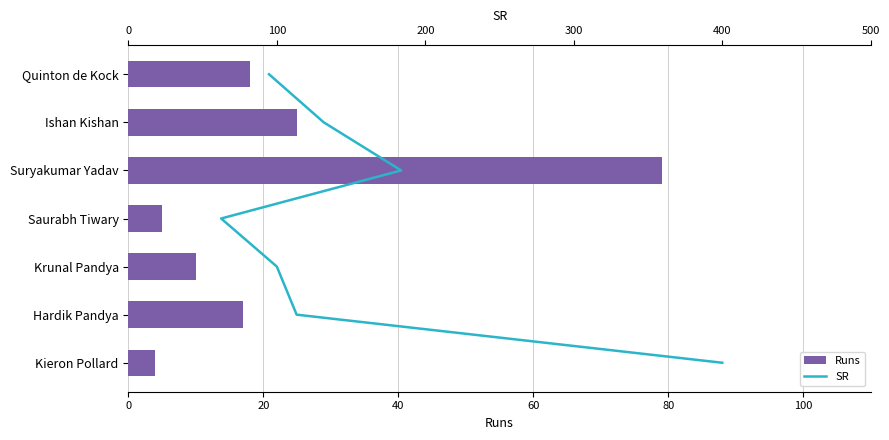

What are all the series names shown in the legend?

Runs, SR